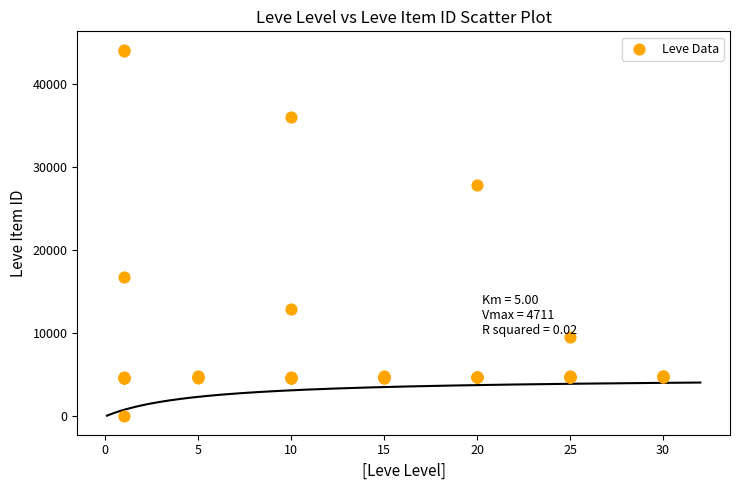

What Y value in the scatter plot is closest to 22050?

16734